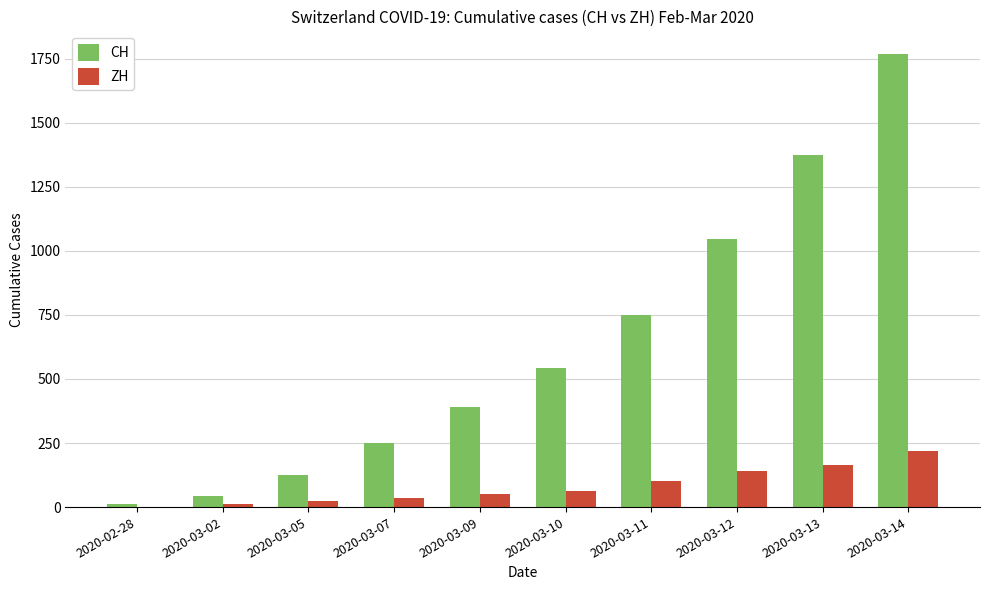

How many data points does each series have?

10